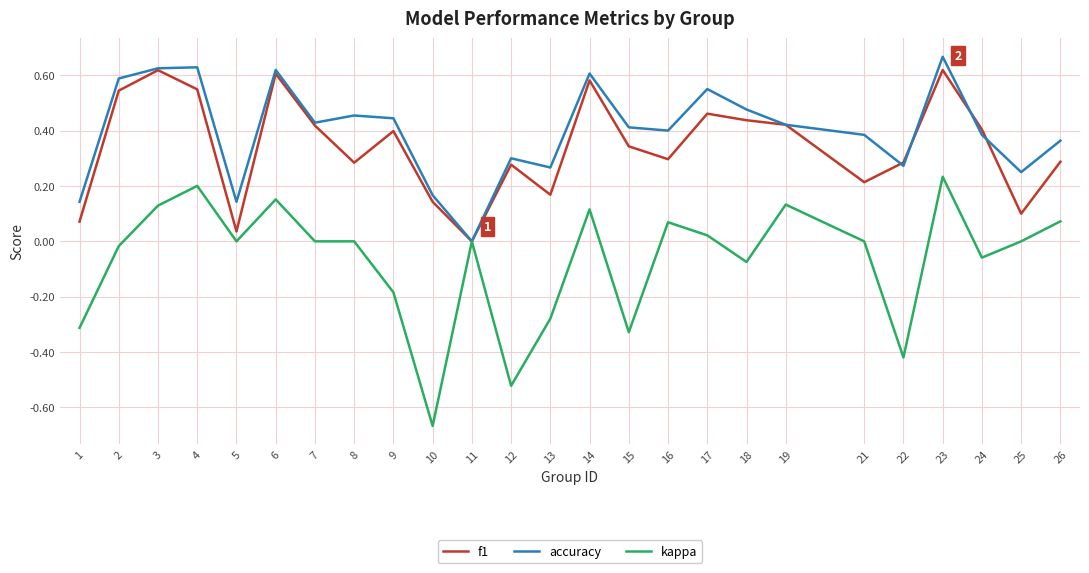

What are all the series names shown in the legend?

f1, accuracy, kappa